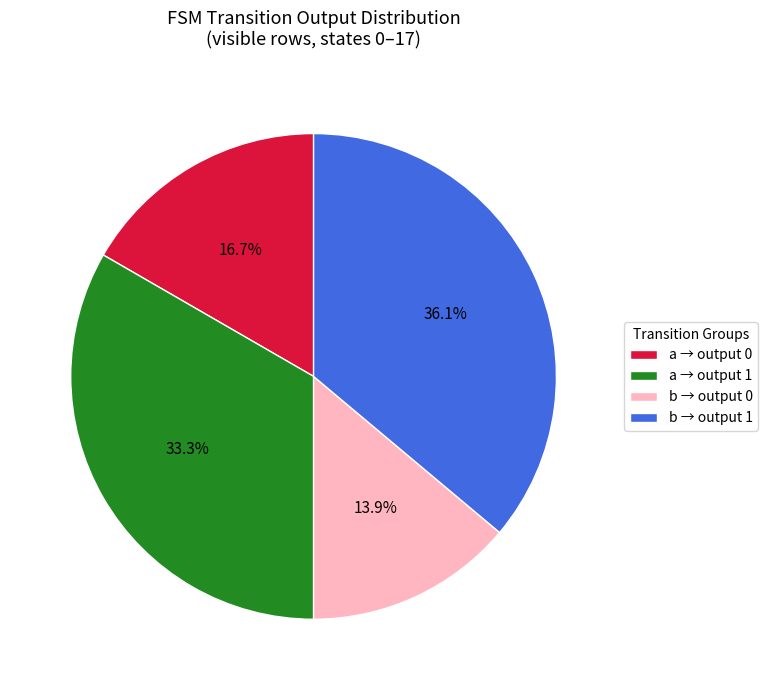

Is there any slice that represents more than half of the pie?

No